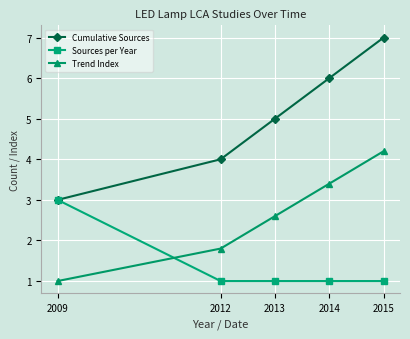

True or false: Sources per Year has a value of 0.4 at 2012.

False